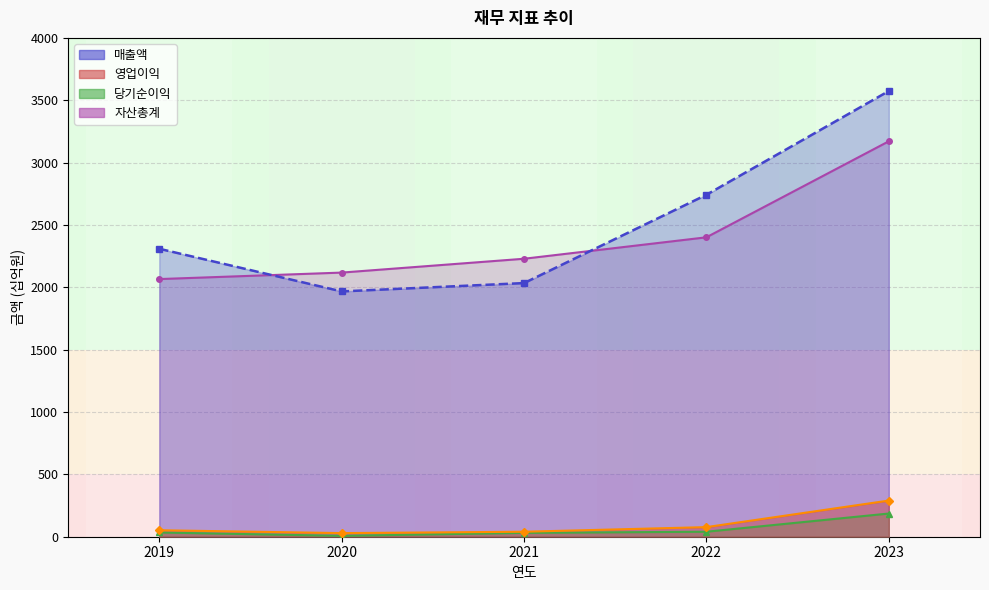

True or false: 매출액 and 영업이익 intersect in this chart.

False